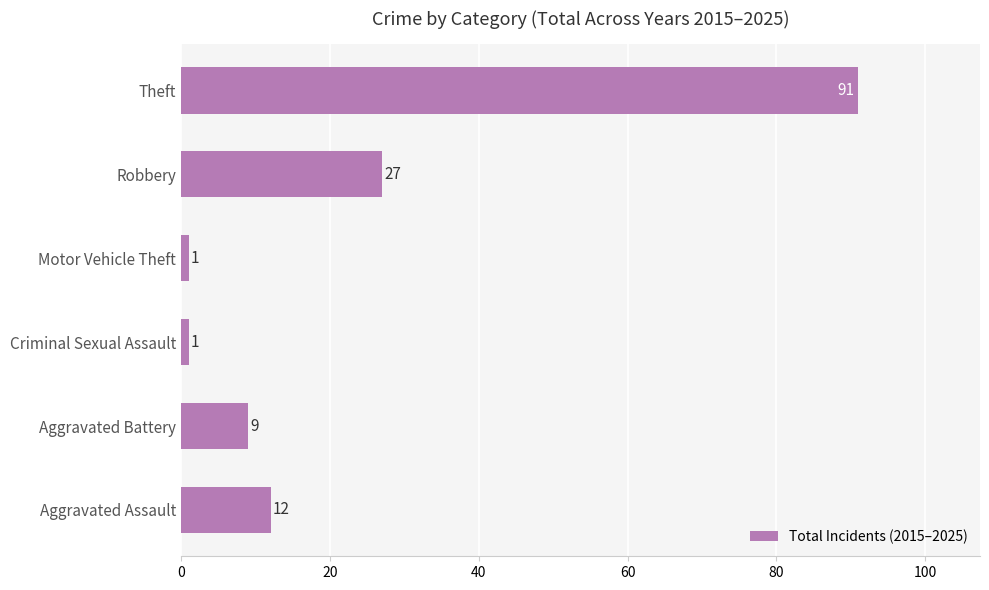

How many data points are less than 12?

3